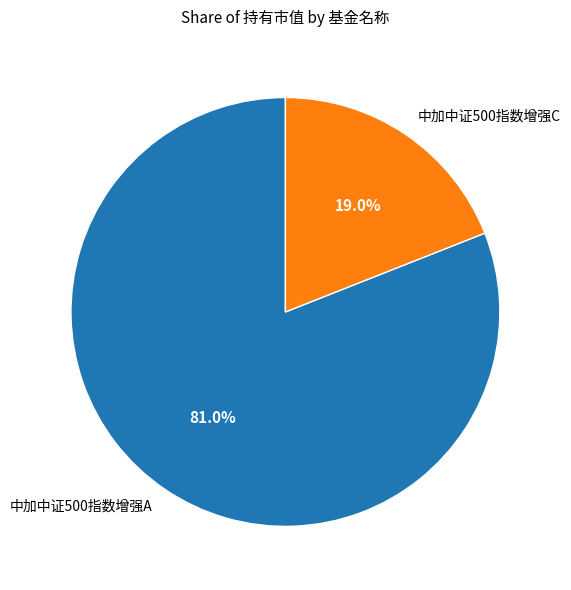

Rank the categories by value from lowest to highest.

中加中证500指数增强C, 中加中证500指数增强A